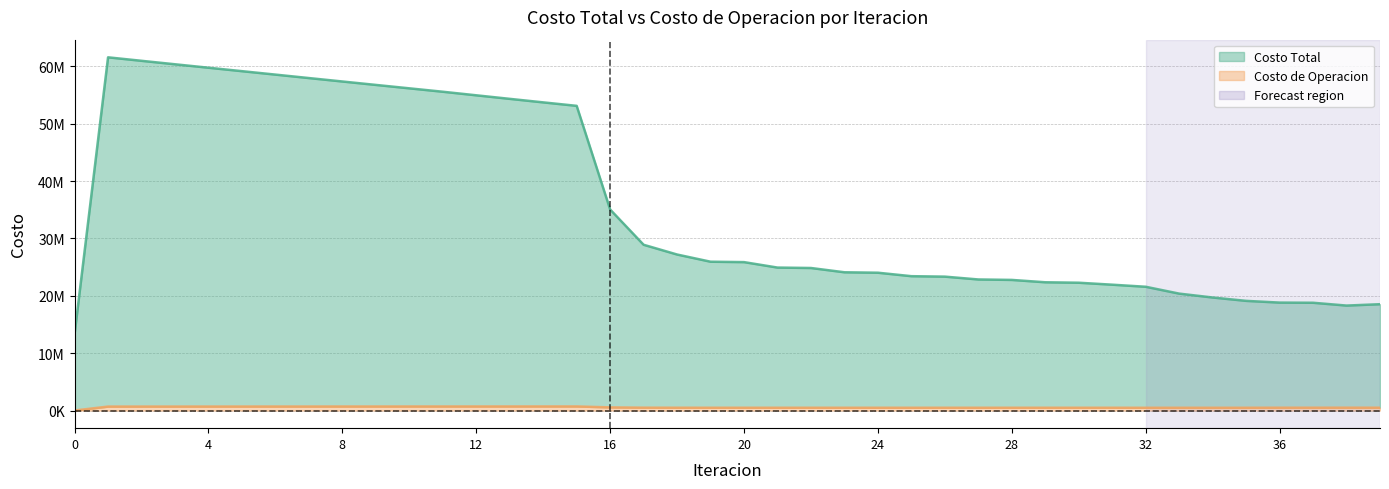

What is the difference between the Costo Total values at 8 and 28?

34589558.8